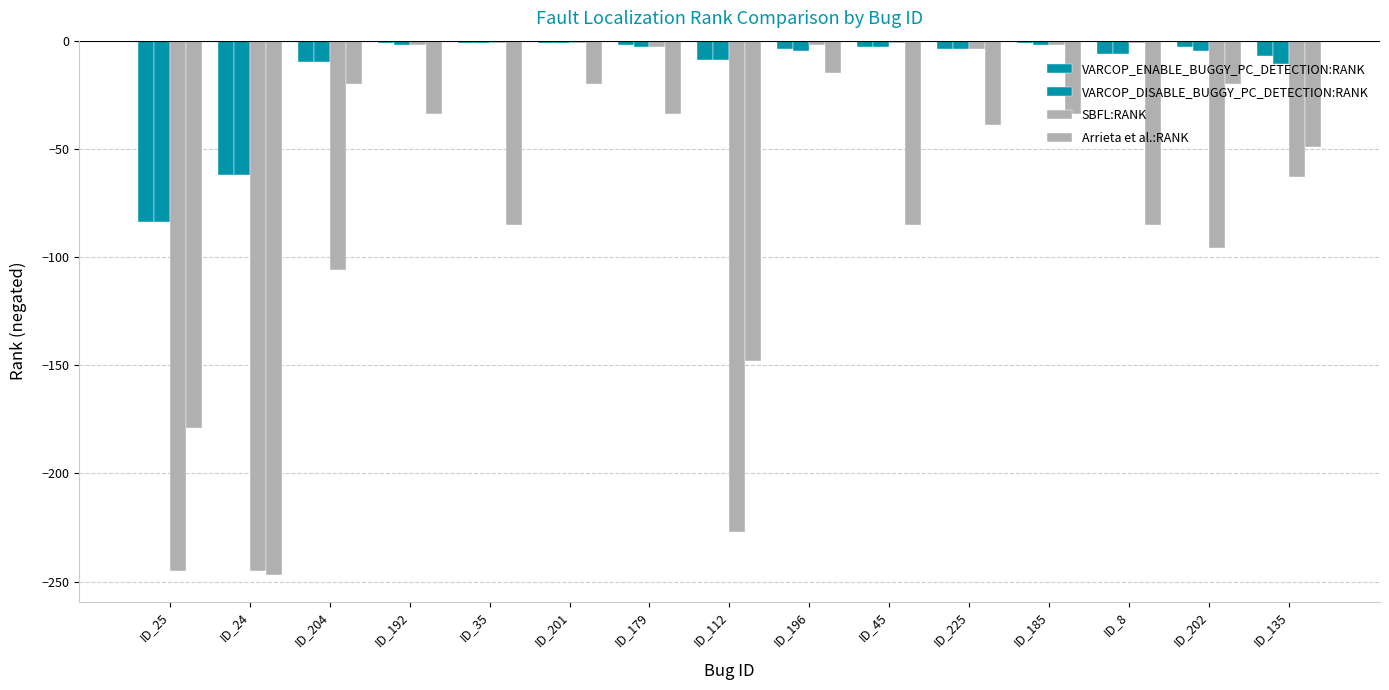

What is the label of the 13th bar from the left?

ID_8